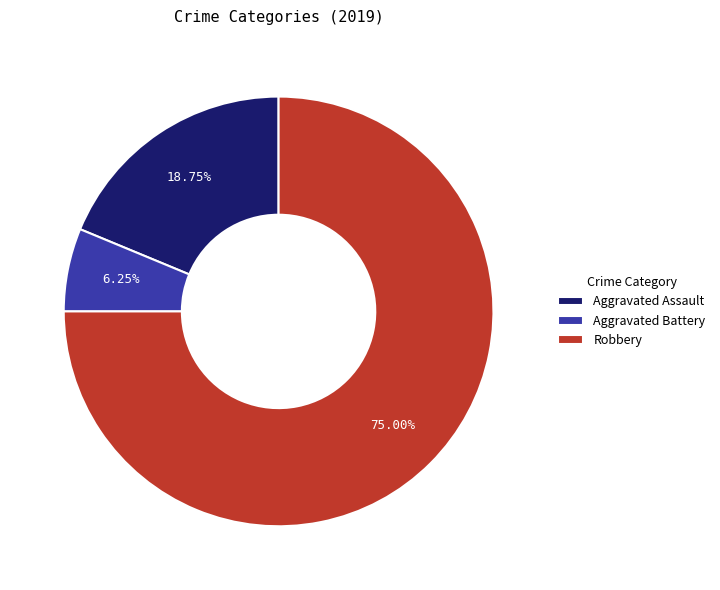

The Aggravated Assault slice represents 10% of the pie. True or false?

False